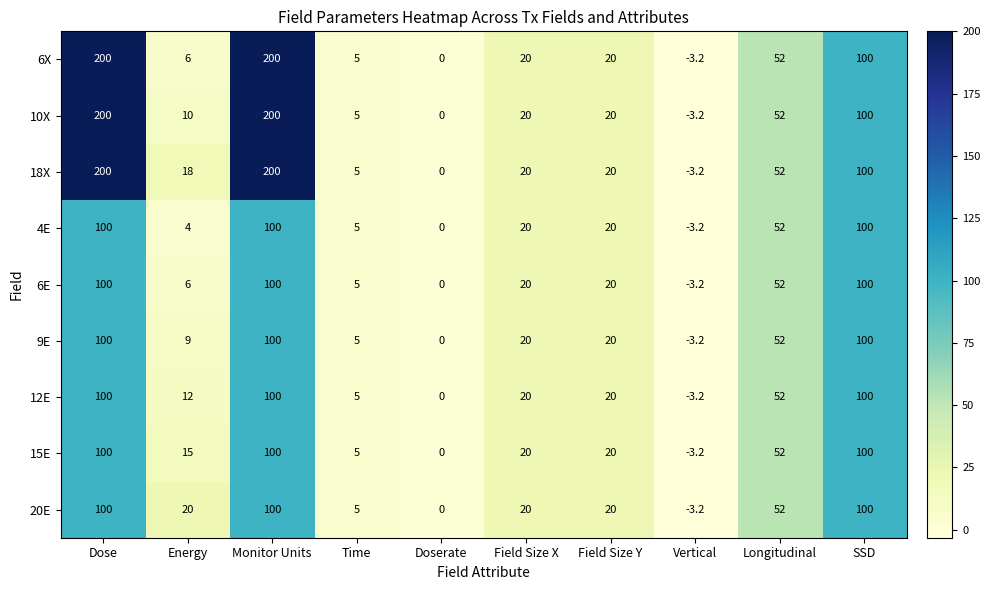

What is the sum of all 15E values?

408.8